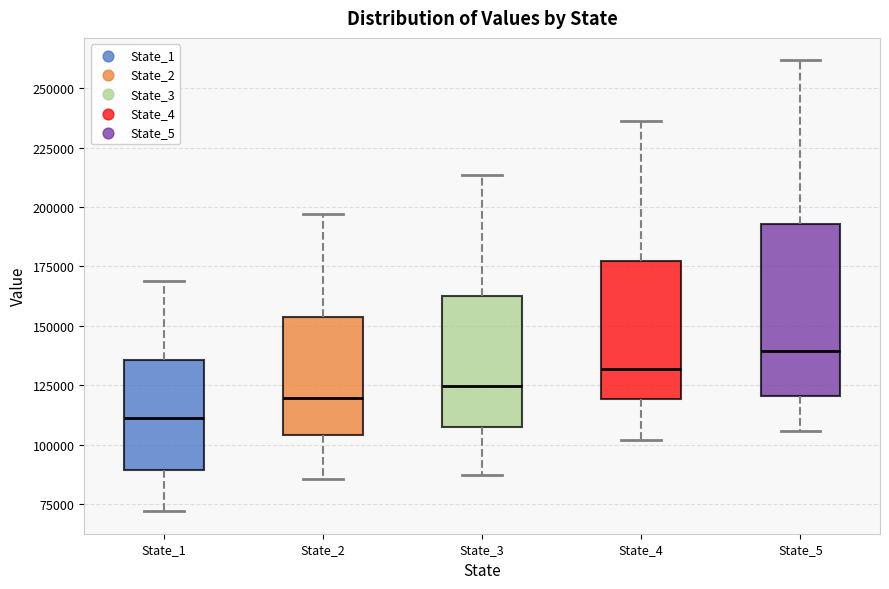

Reading left to right, read every box against the y-axis: the position of its median line, the range the box covers, and the ends of its whiskers. The values are not printed on the chart, so give them approximately, as read against the axis.

State_1: median 110000, box 90000 to 135000, whiskers 70000 to 170000
State_2: median 120000, box 105000 to 155000, whiskers 85000 to 195000
State_3: median 125000, box 105000 to 165000, whiskers 85000 to 215000
State_4: median 130000, box 120000 to 175000, whiskers 100000 to 235000
State_5: median 140000, box 120000 to 195000, whiskers 105000 to 260000